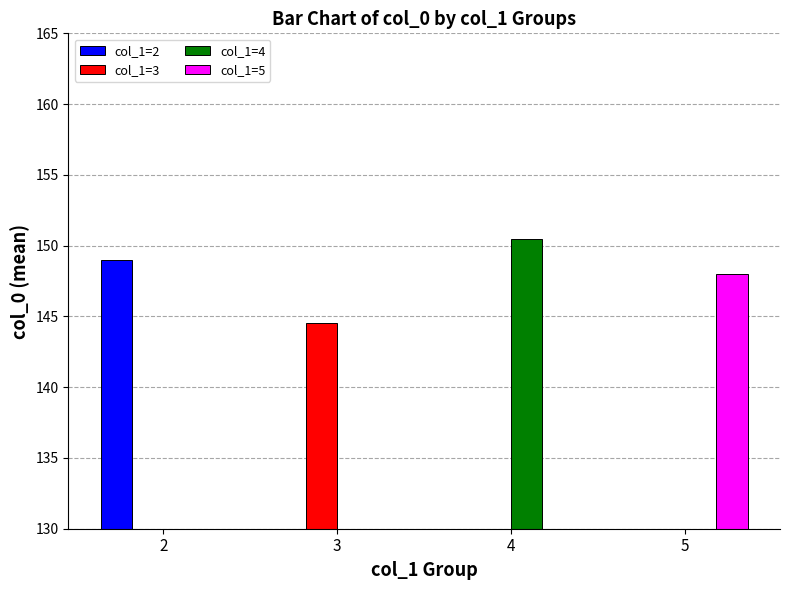

What are all the series names shown in the legend?

col_1=2, col_1=3, col_1=4, col_1=5